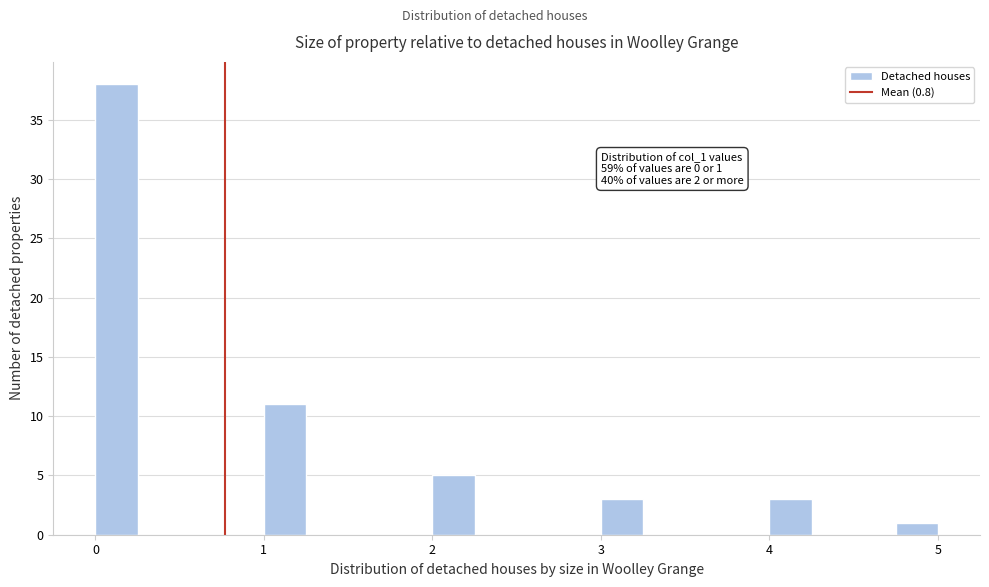

Read against the x-axis, roughly where is the centre of the tallest bar?

0.1